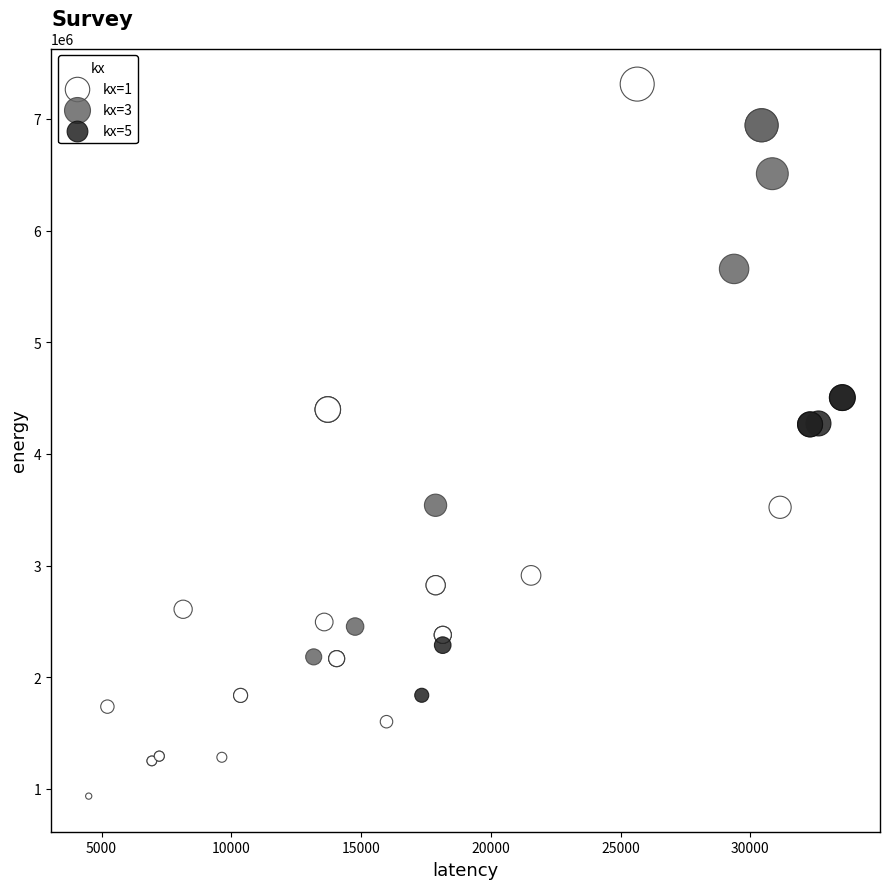

Which series reaches the maximum Y coordinate?

kx=1